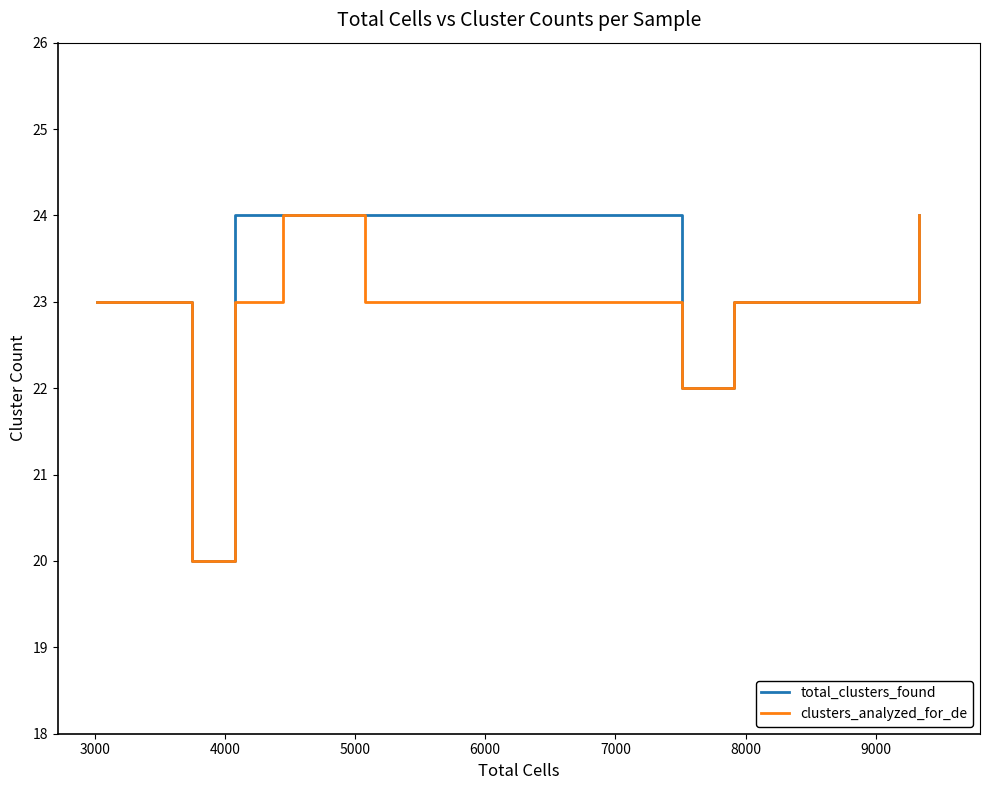

What is the lowest value of the total_clusters_found series?

20